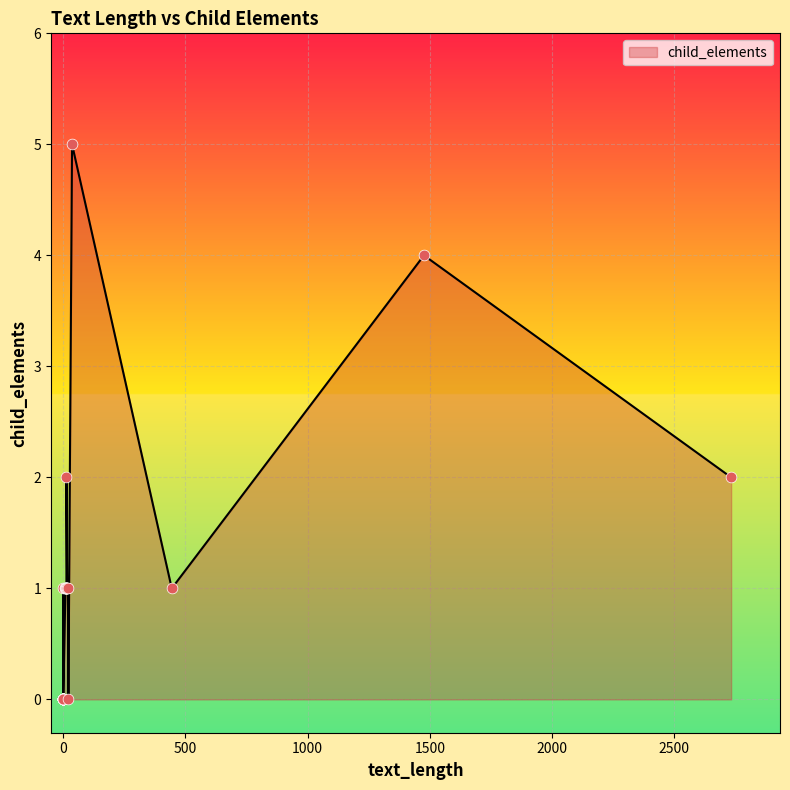

Between 36 and 21, which is larger?

36